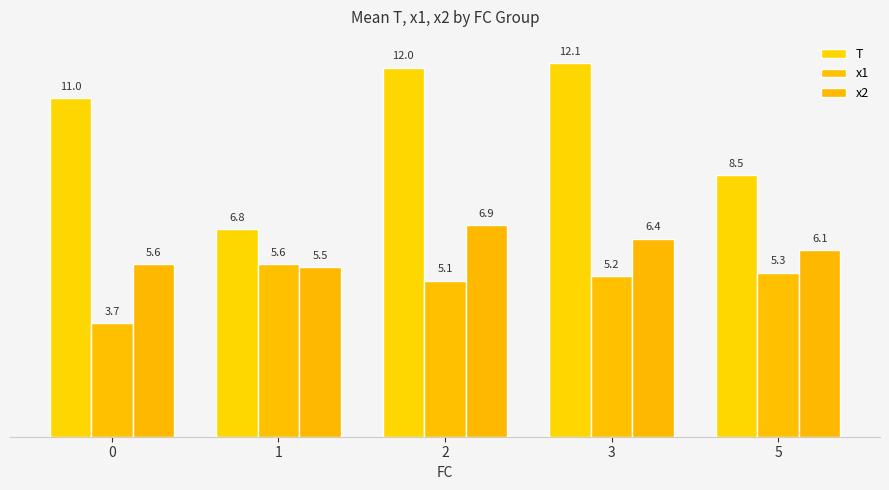

Reading left to right, list all the values displayed in this chart.

T: 0=11.0	1=6.8	2=12.0	3=12.1	5=8.5
x1: 0=3.7	1=5.6	2=5.1	3=5.2	5=5.3
x2: 0=5.6	1=5.5	2=6.9	3=6.4	5=6.1